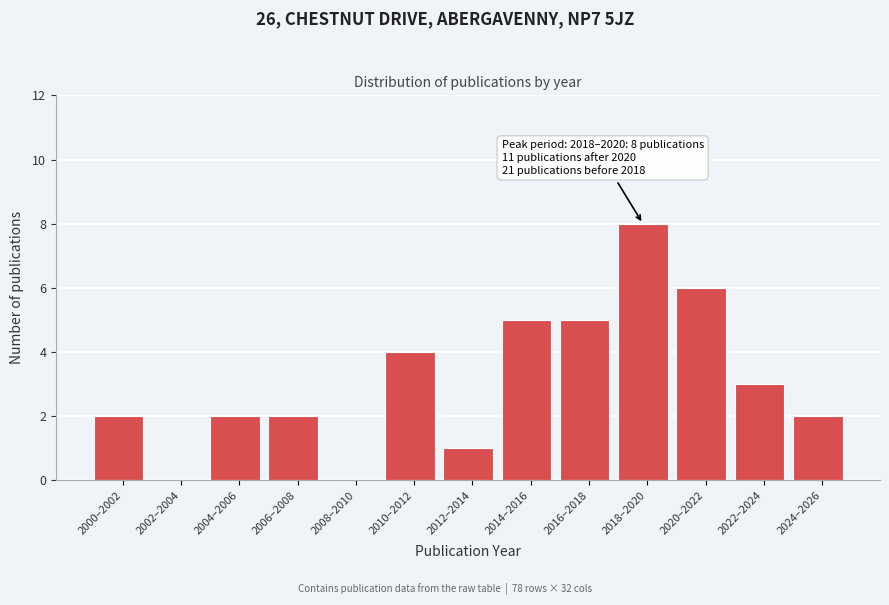

Reading left to right, list all the values displayed in this chart.

2000–2002=2	2002–2004=0	2004–2006=2	2006–2008=2	2008–2010=0	2010–2012=4	2012–2014=1	2014–2016=5	2016–2018=5	2018–2020=8	2020–2022=6	2022–2024=3	2024–2026=2